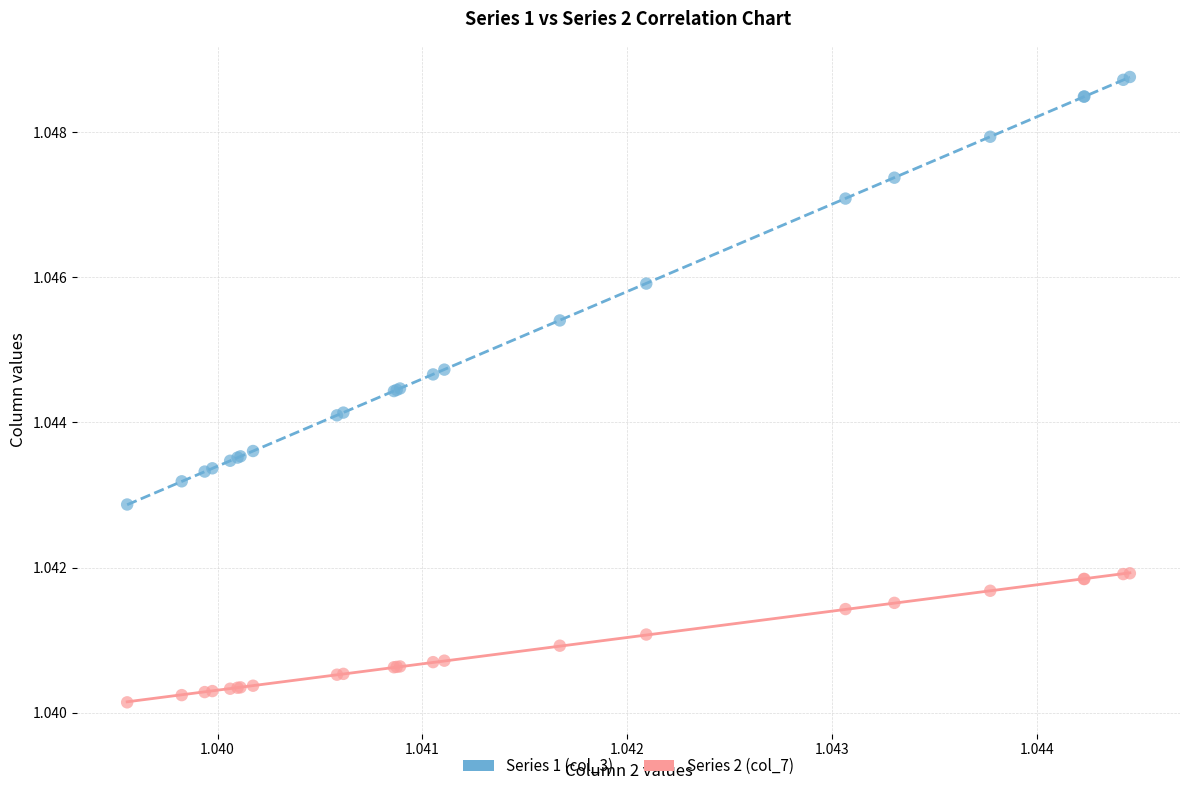

Which series has the largest Y range (max minus min)?

Series 1 (col_3)